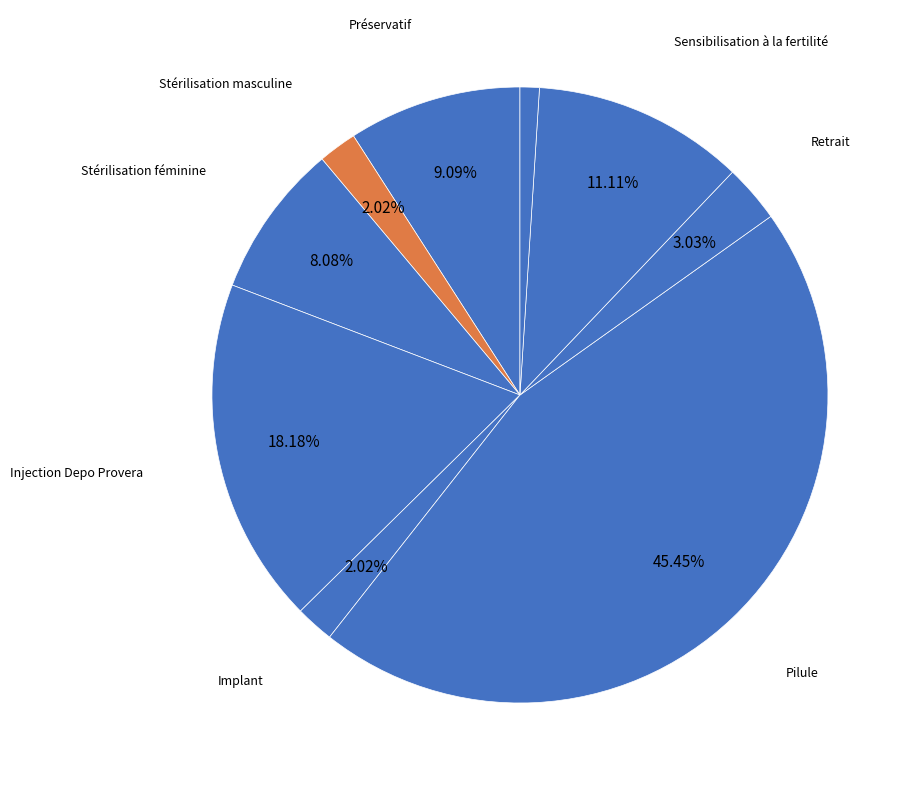

How many slices are in this pie chart?

9